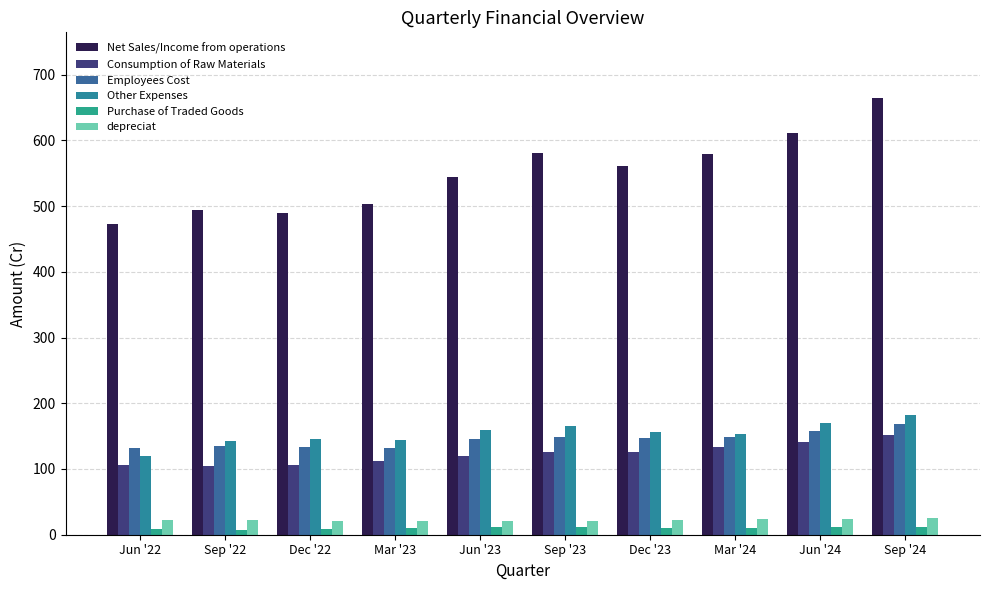

Which category has the lowest value in the Other Expenses series?

Jun '22